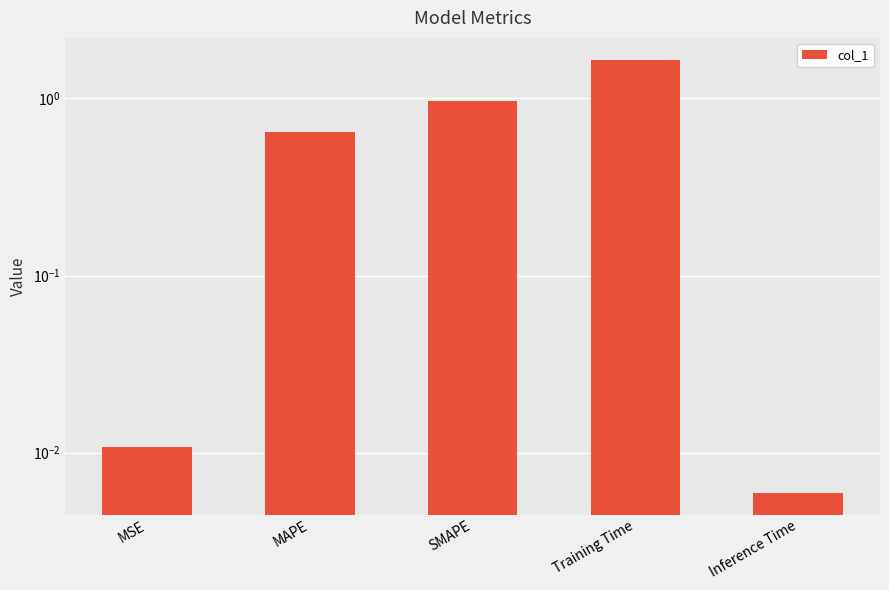

What is the value of the 3rd bar from the left?

1.0